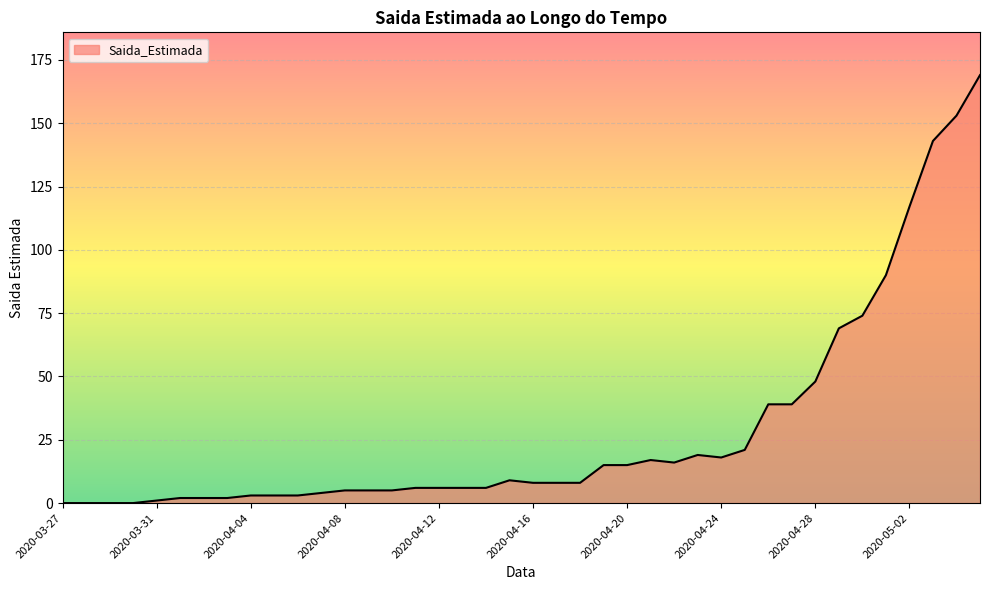

Reading left to right, what are all the values shown in this chart?

0	0	0	0	1	2	2	2	3	3	3	4	5	5	5	6	6	6	6	9	8	8	8	15	15	17	16	19	18	21	39	39	48	69	74	90	117	143	153	169